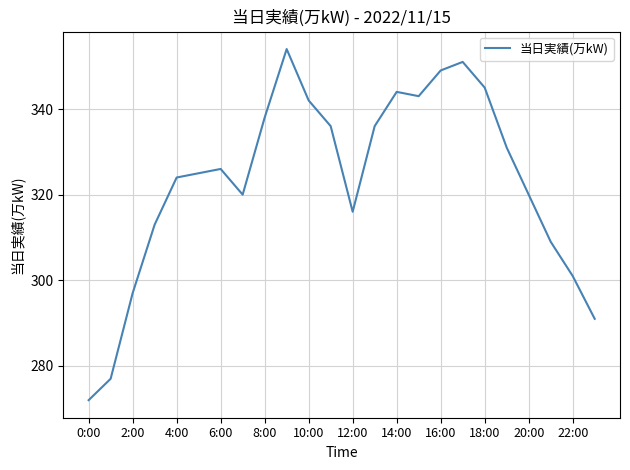

What is the minimum value shown in the chart?

272